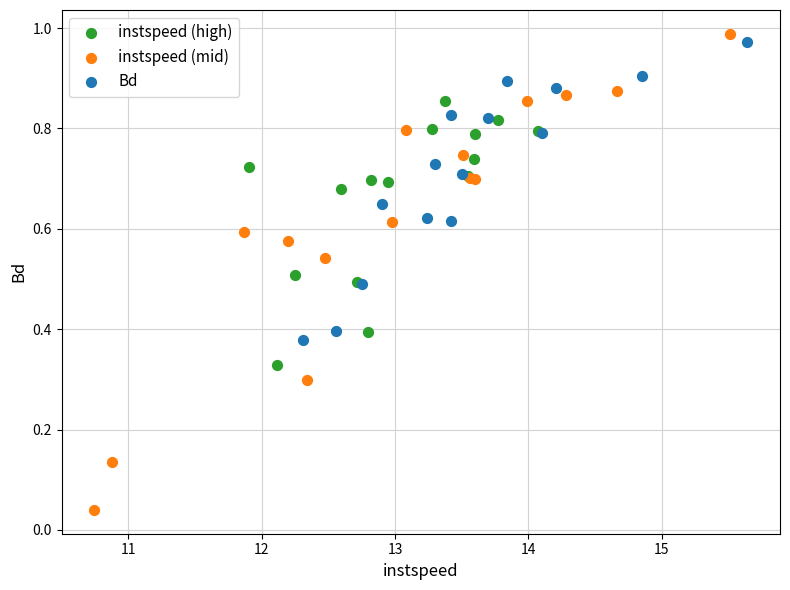

Which series reaches the maximum Y coordinate?

instspeed (mid)